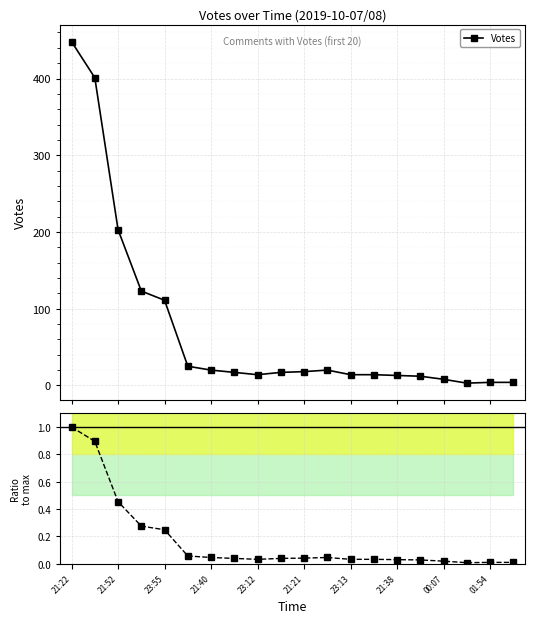

What position from the left is 21:52?

3